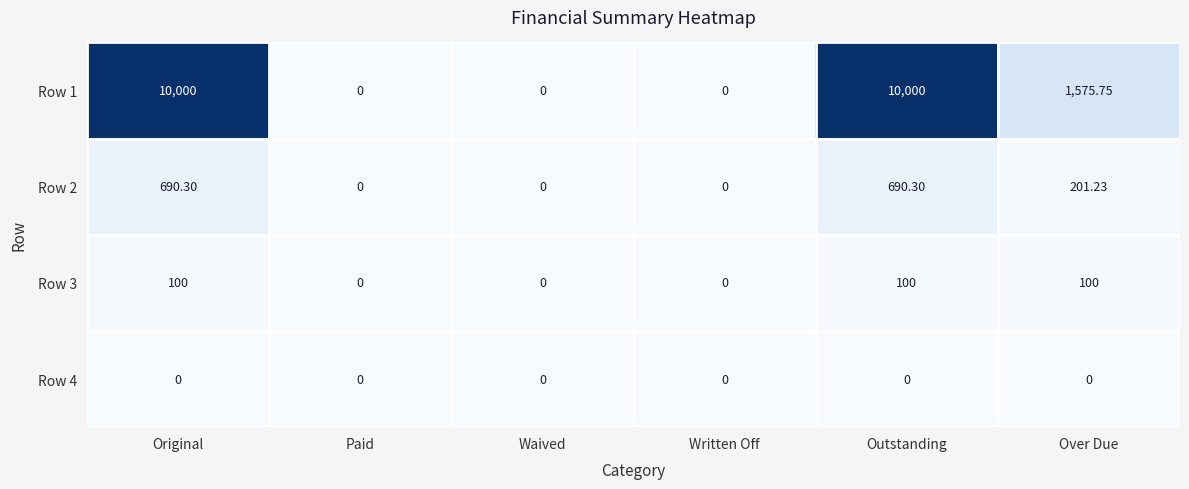

Where is Row 1 nearest to the value 5000?

Over Due